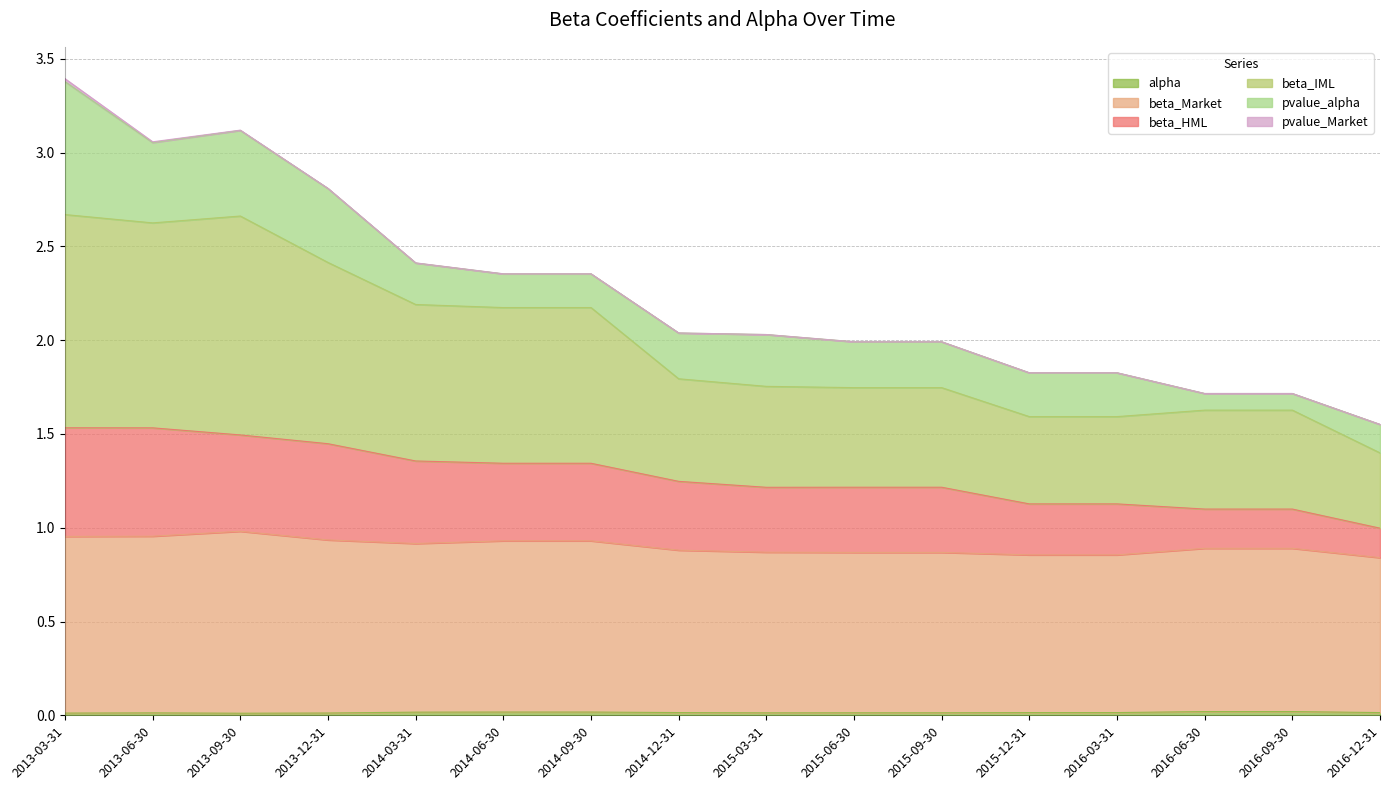

How many lines are shown in the chart?

6